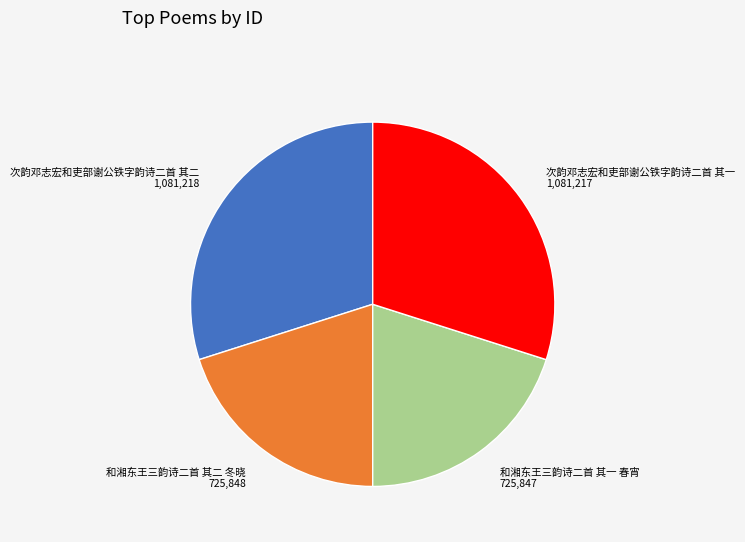

Is it true that 和湘东王三韵诗二首 其一 春宵 is 20% of the pie?

True